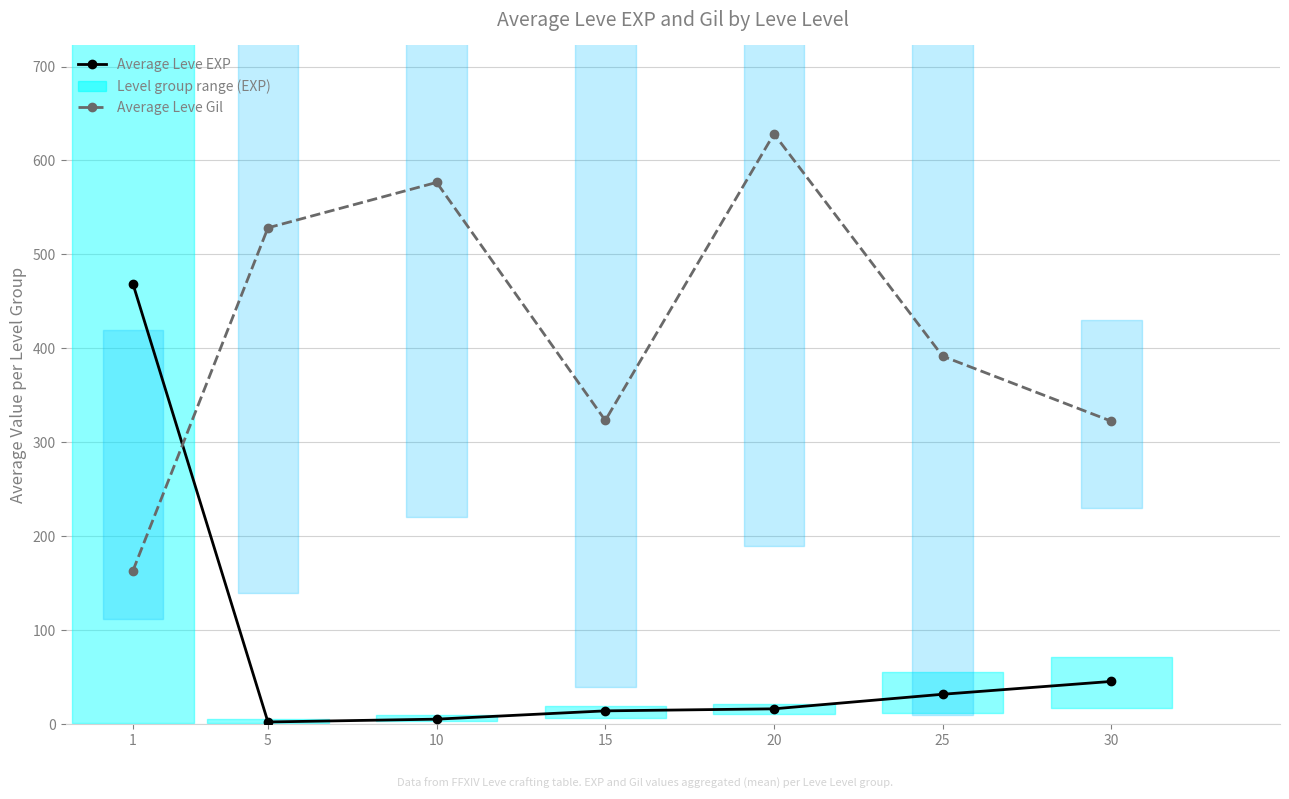

Between 20 and 1, which is larger?

1